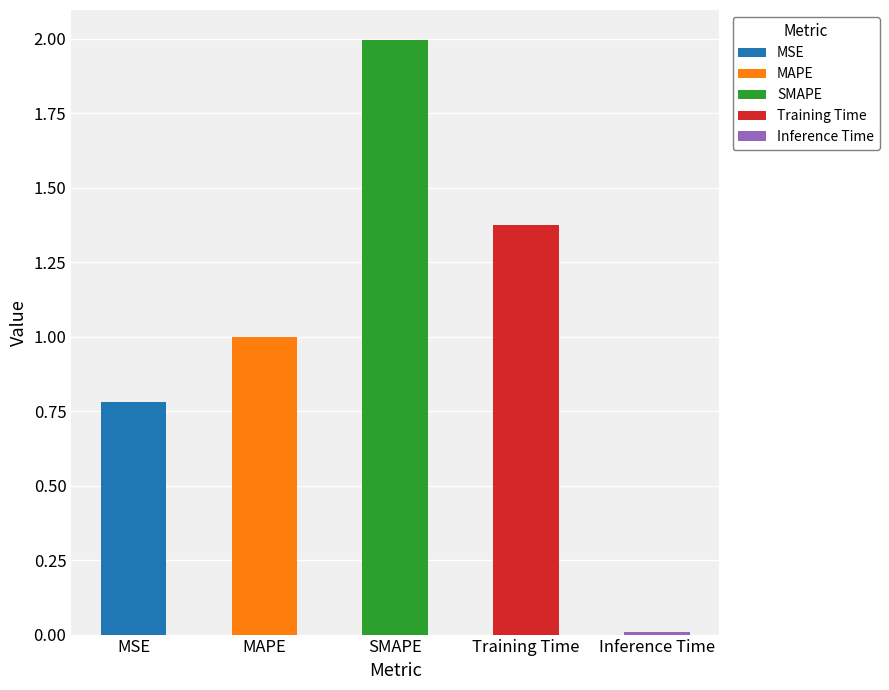

The value at Inference Time is 0.0. True or false?

True